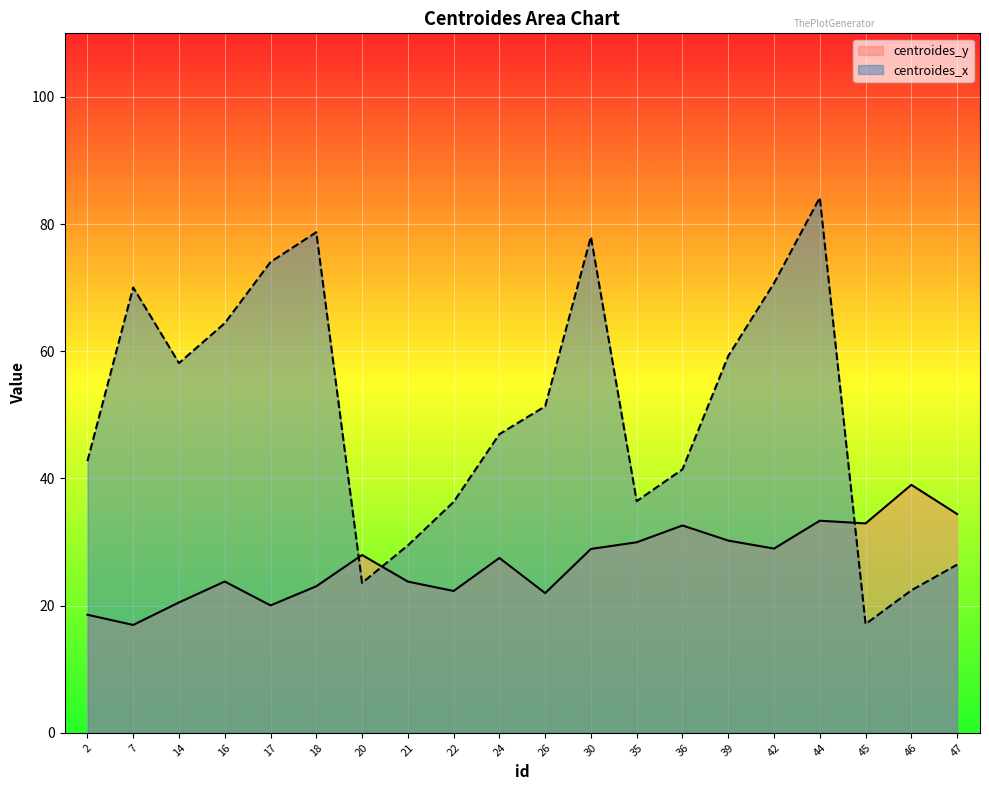

Rank the series at 16 from lowest to highest value.

centroides_y, centroides_x